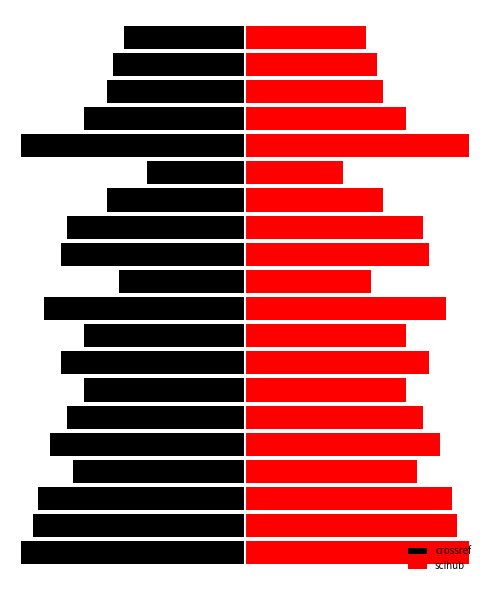

What is the difference between the second highest and minimum values in the scihub series?

22